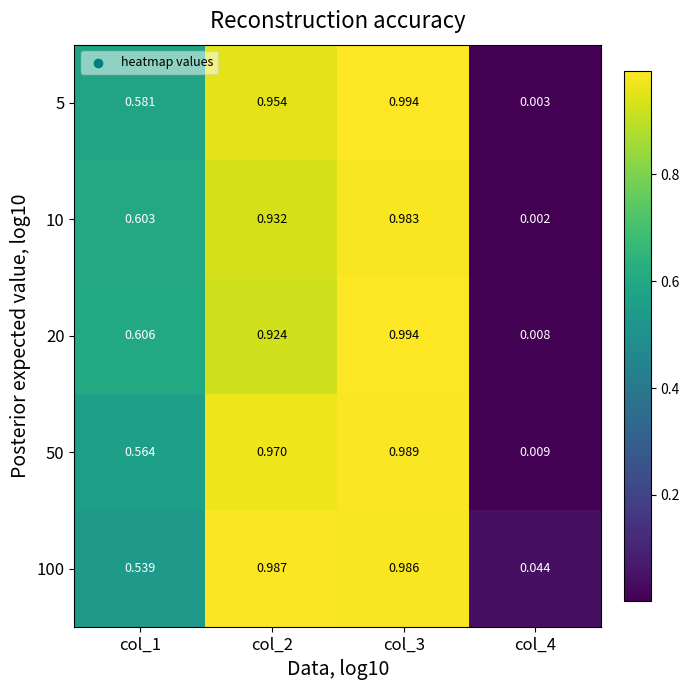

Is the value of 50 at col_3 greater than the value of 5 at col_4?

Yes